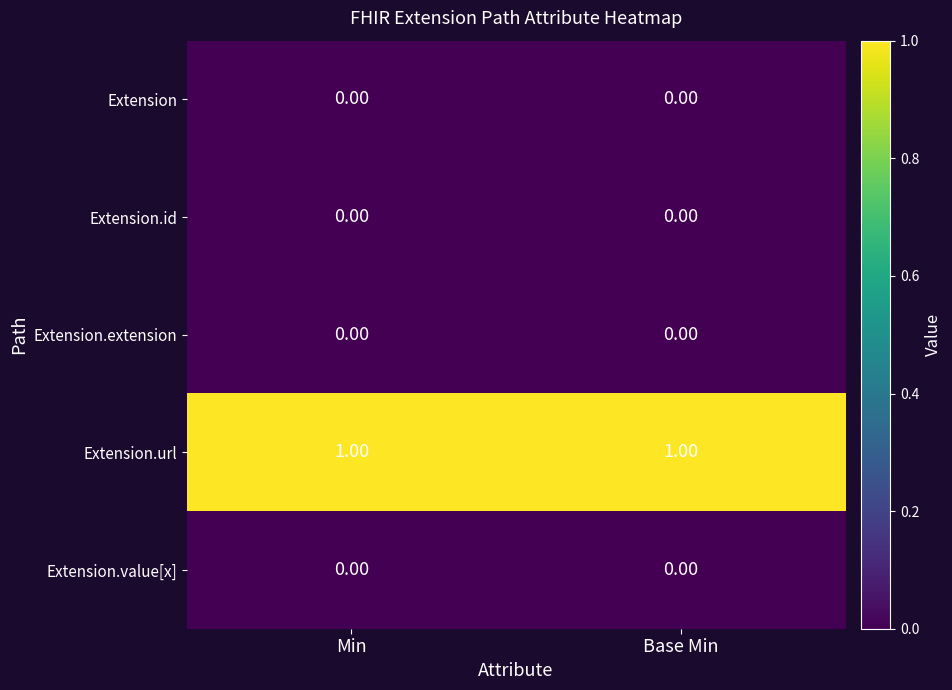

Which series has the largest total across all categories?

Extension.url